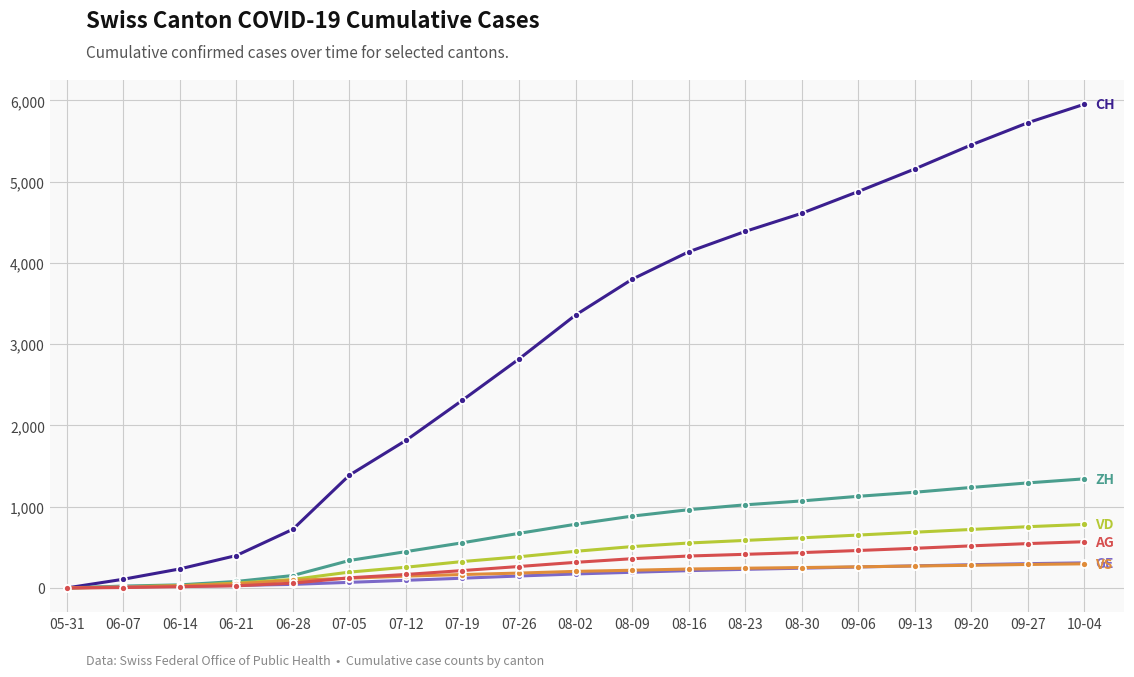

What position from the right is 05-31?

19